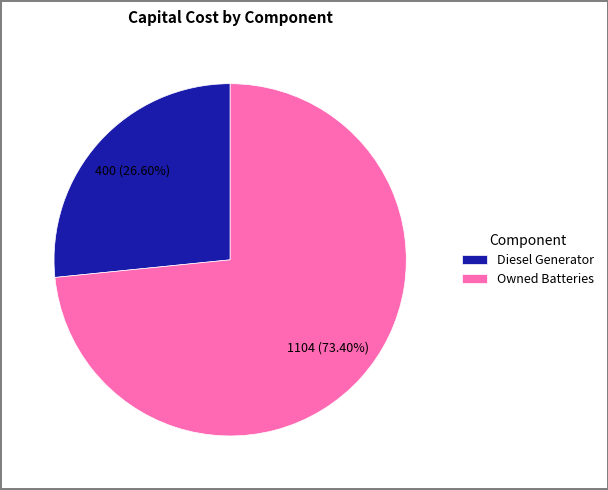

Count the number of slices in the pie.

2